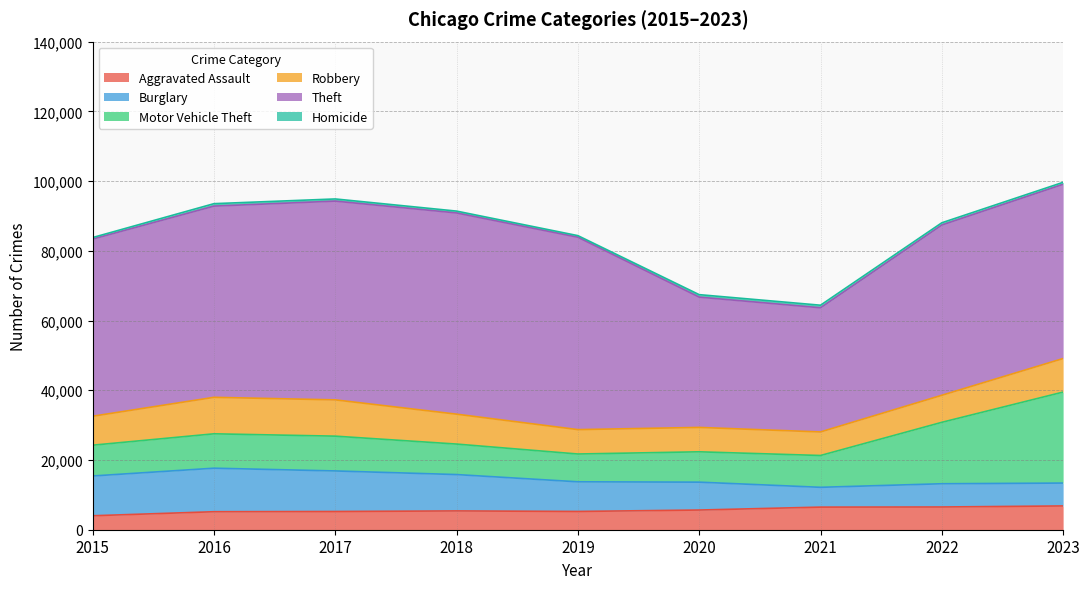

Between 2015 and 2023, which series saw the biggest shift?

Motor Vehicle Theft